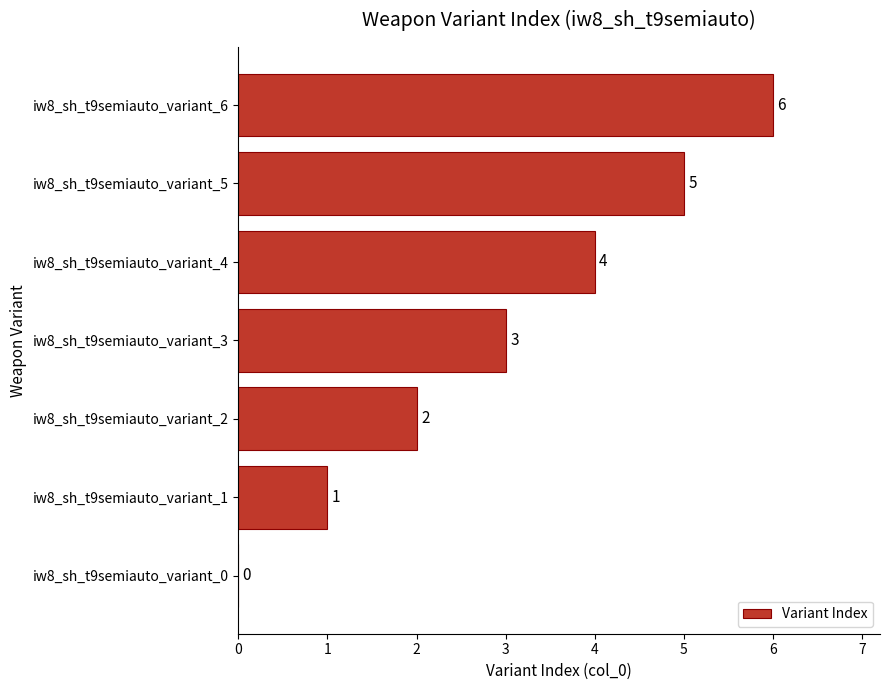

What is the greatest value displayed?

6